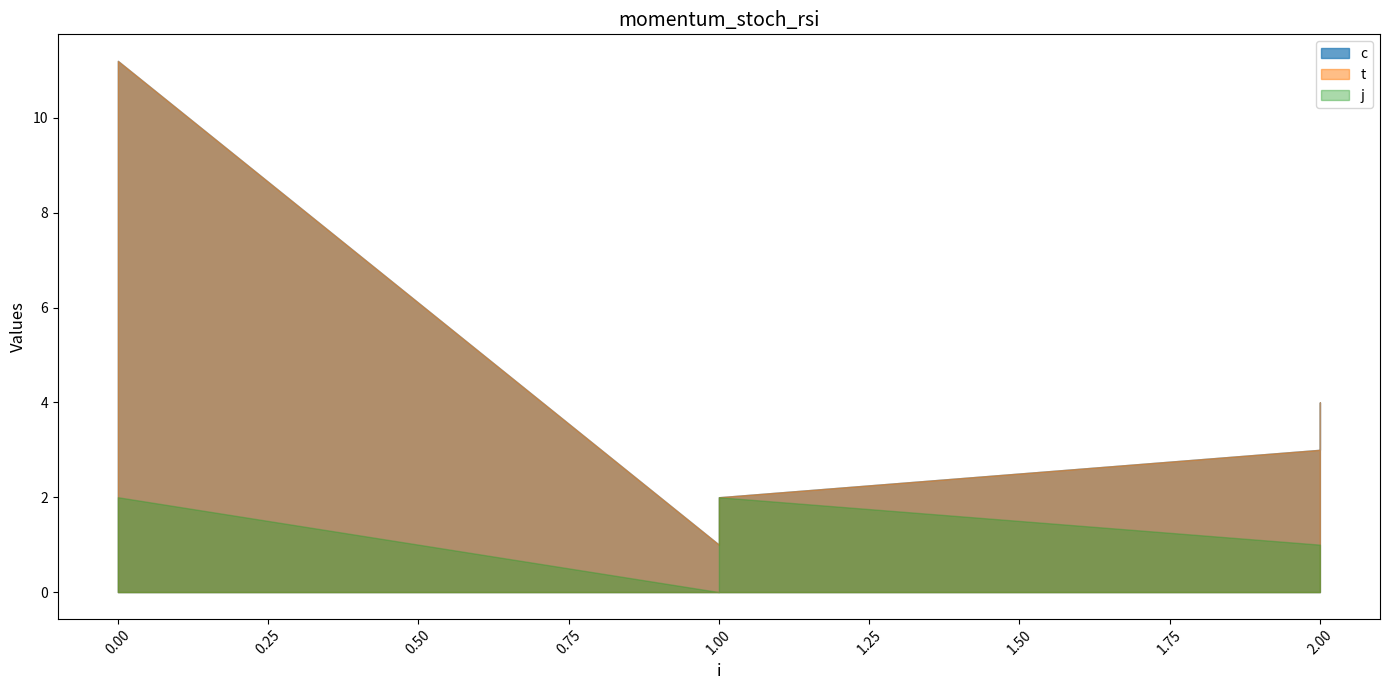

True or false: t has more than 1 interior local peaks.

False